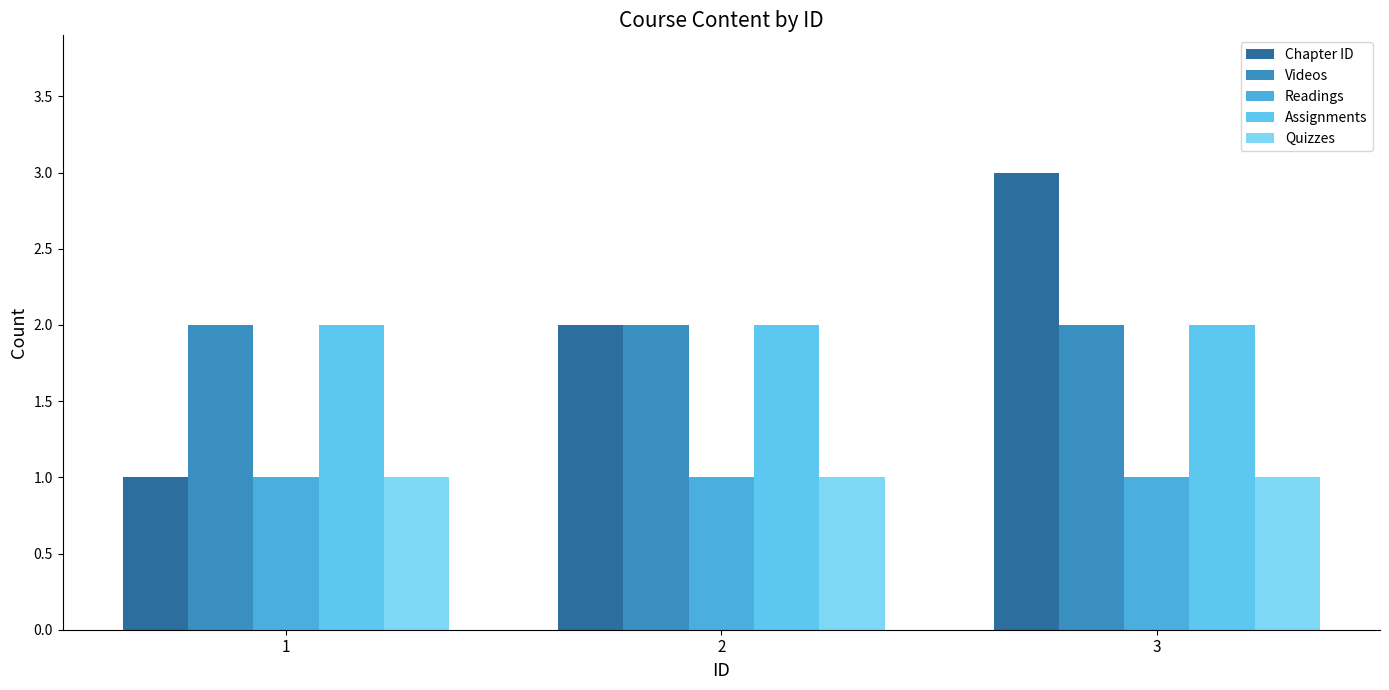

Are the bars horizontal?

No